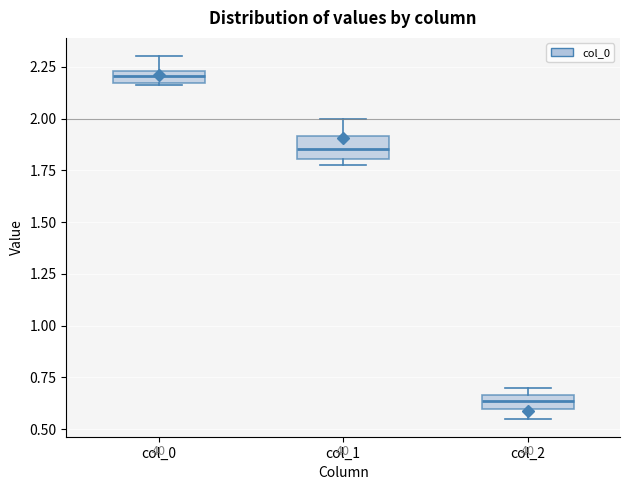

Where is the lower edge of the box for col_1 on the y-axis? The values are not printed on the chart, so give them approximately, as read against the axis.

1.80